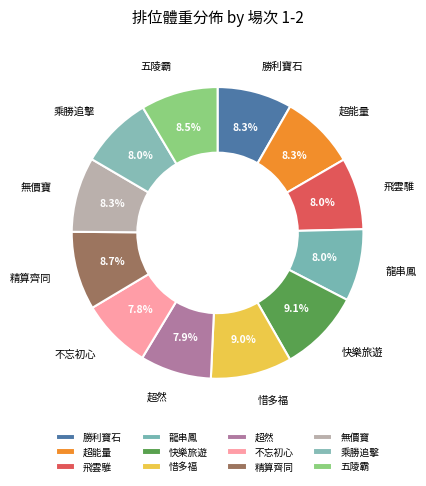

What is the ratio of the value at 快樂旅遊 to the value at 龍串鳳?

1.1